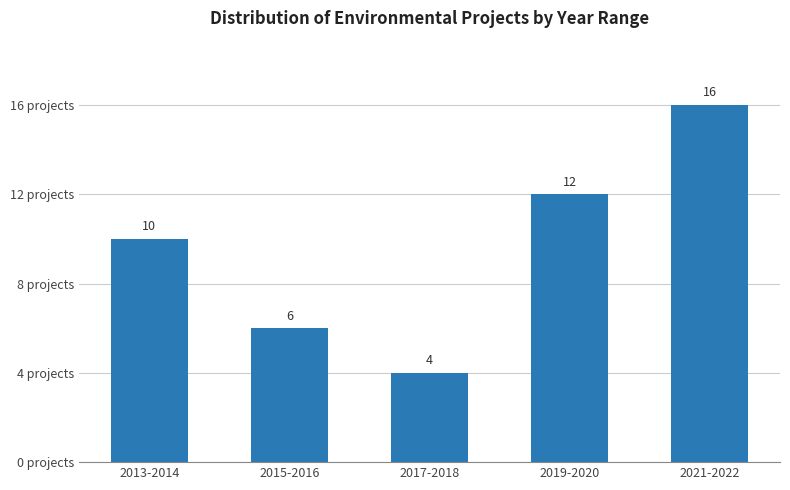

Reading left to right, extract all data points from this chart.

2013-2014=10	2015-2016=6	2017-2018=4	2019-2020=12	2021-2022=16